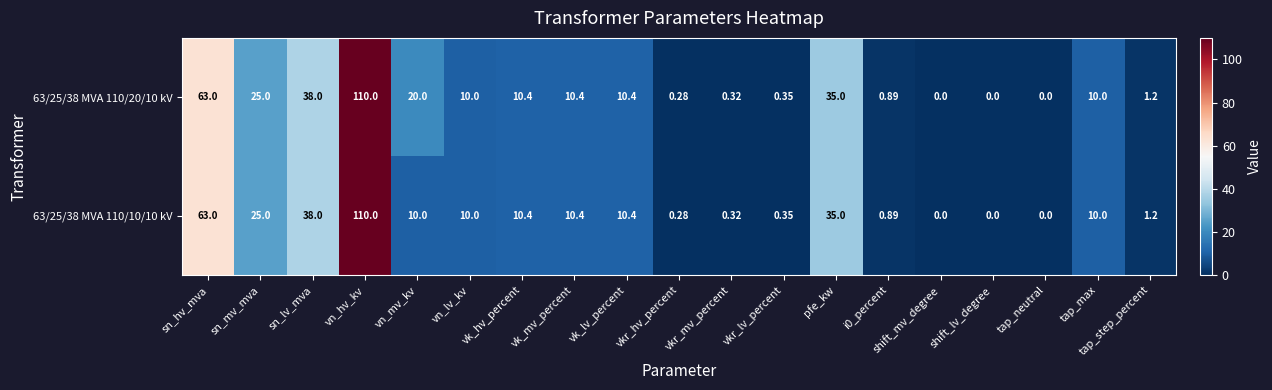

How many distinct data groups are displayed?

2